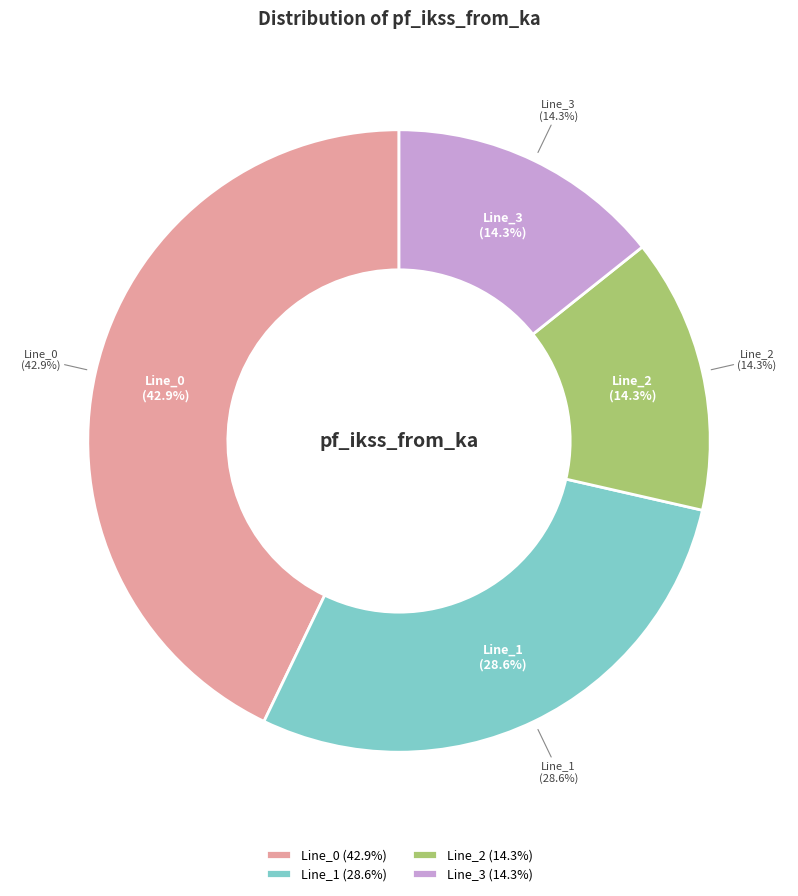

How many slices are in this pie chart?

4